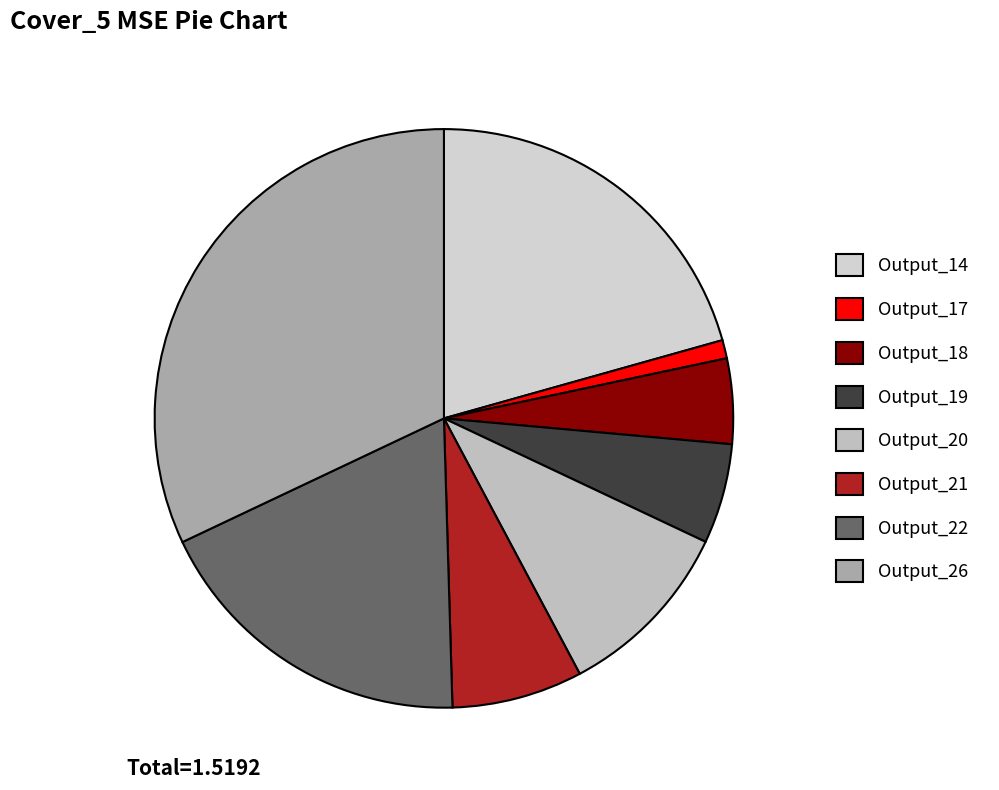

Is there a majority slice in this chart?

No